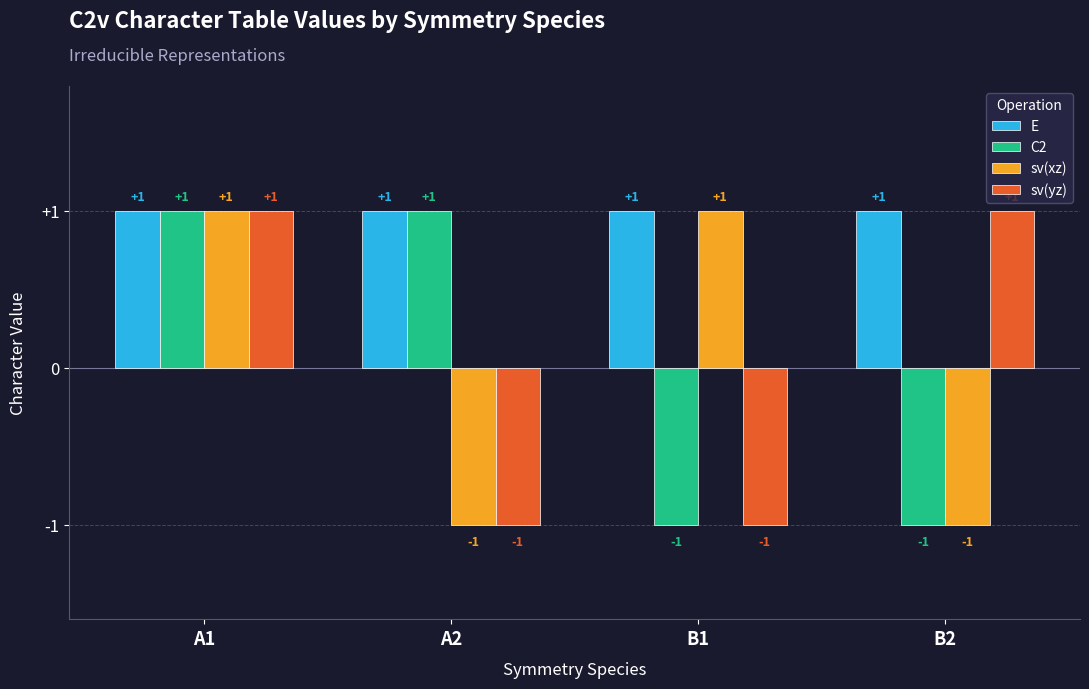

Reading left to right, what are all the values shown in this chart?

E: A1=1	A2=1	B1=1	B2=1
C2: A1=1	A2=1	B1=-1	B2=-1
sv(xz): A1=1	A2=-1	B1=1	B2=-1
sv(yz): A1=1	A2=-1	B1=-1	B2=1